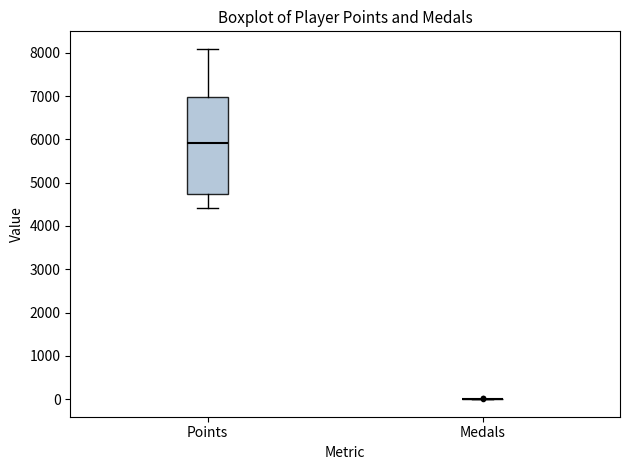

Reading left to right, read every box against the y-axis: the position of its median line, the range the box covers, and the ends of its whiskers. The values are not printed on the chart, so give them approximately, as read against the axis.

Points: median 5900, box 4700 to 7000, whiskers 4400 to 8100
Medals: box collapsed to a line at 0, whiskers 0 to 0